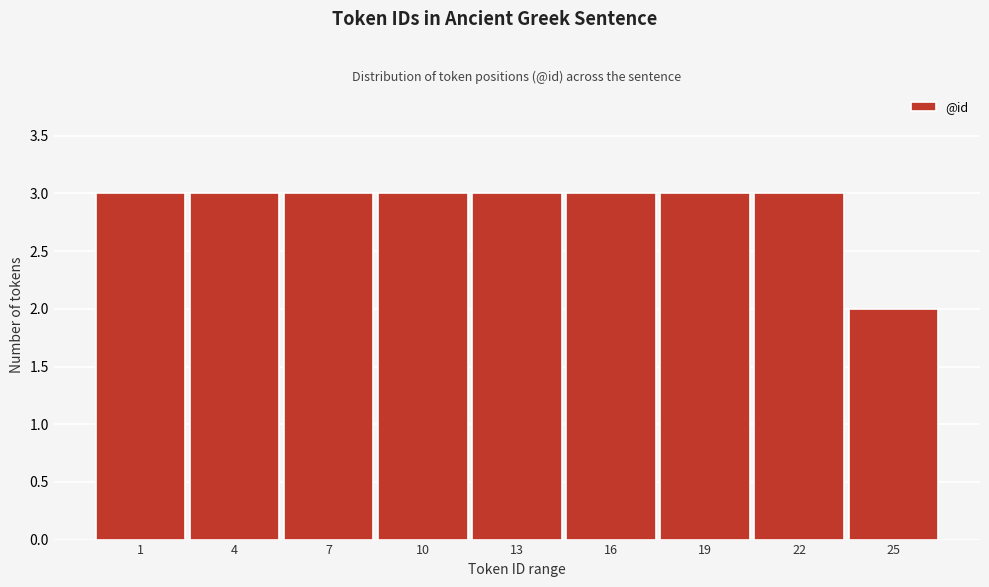

Reading right to left, list all the values displayed in this chart.

25=2	22=3	19=3	16=3	13=3	10=3	7=3	4=3	1=3